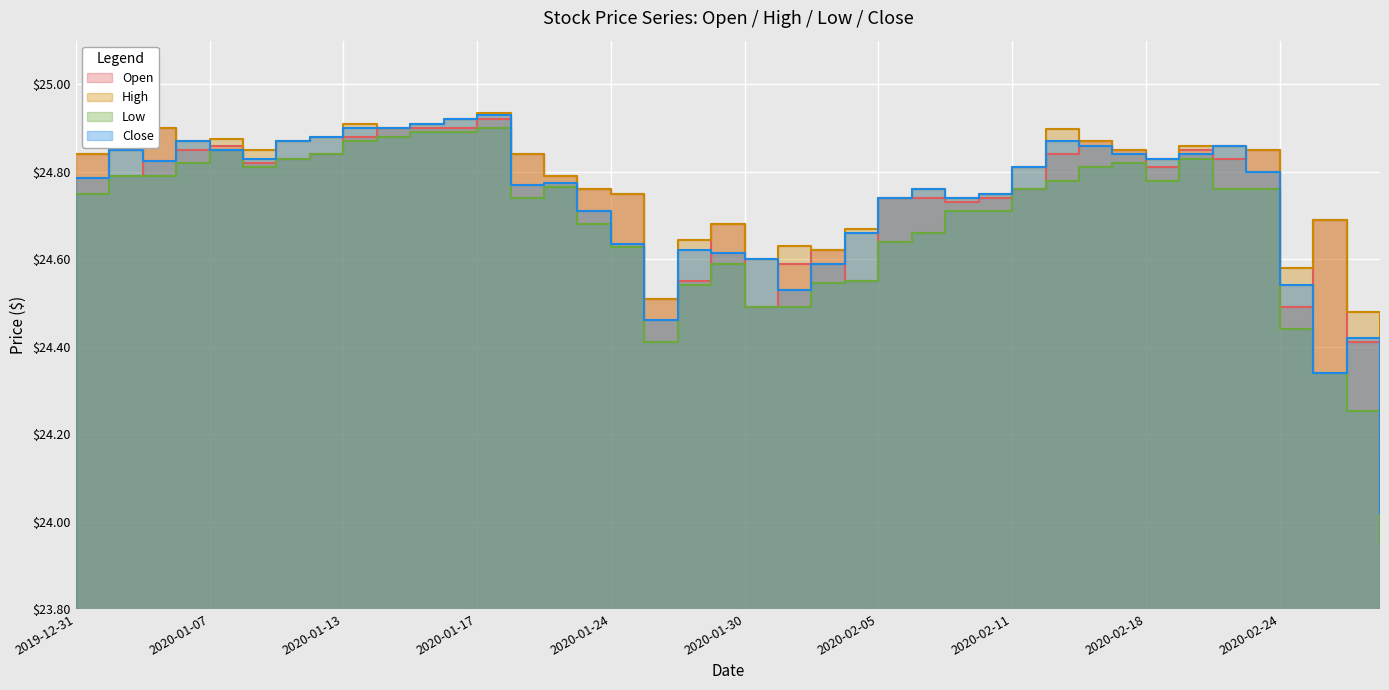

At how many categories does at least one series exceed 24?

40